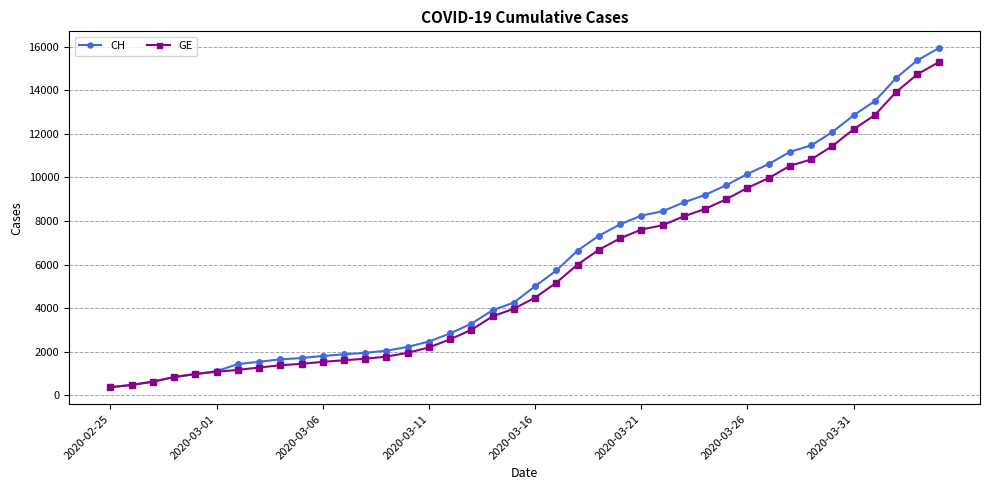

What is the minimum value shown in the chart?

375